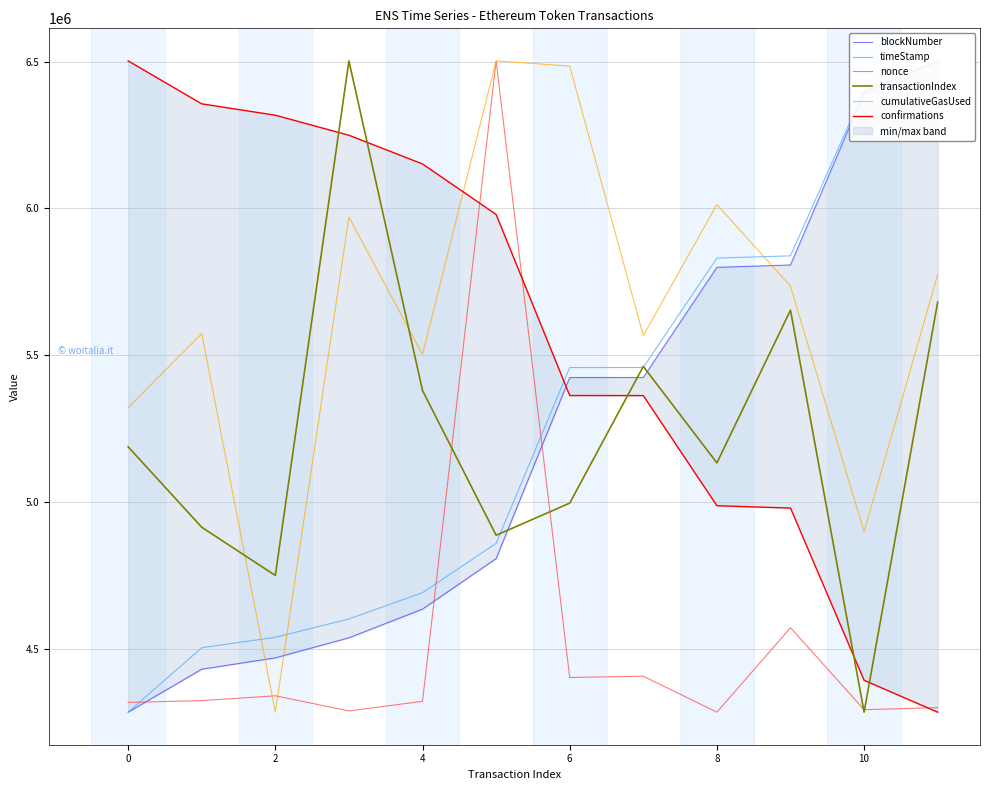

What are all the series names shown in the legend?

blockNumber, timeStamp, nonce, transactionIndex, cumulativeGasUsed, confirmations